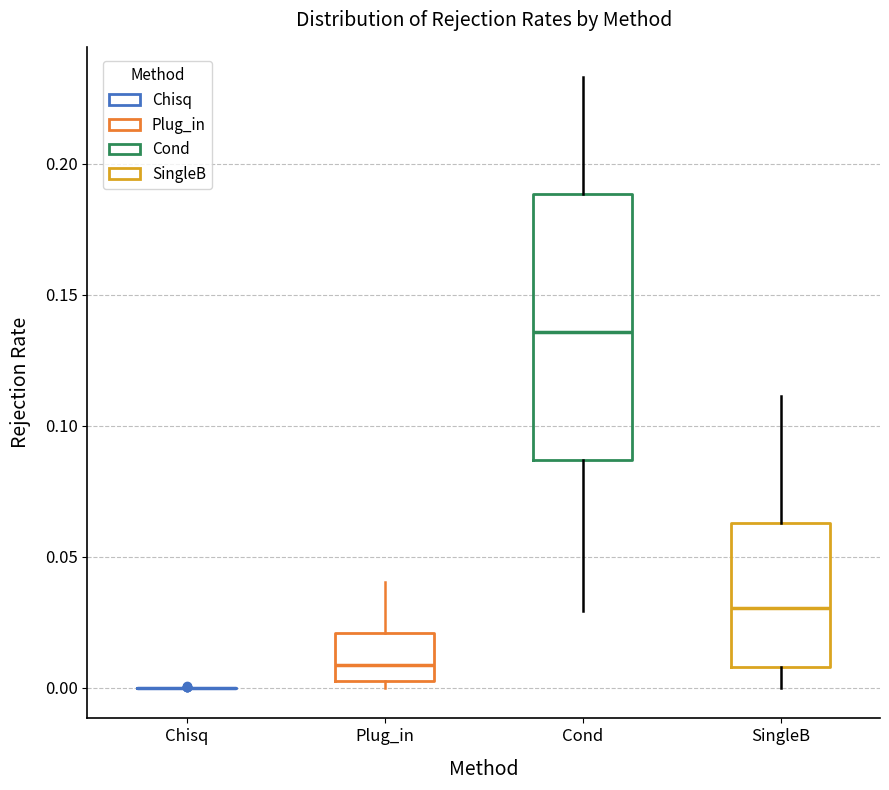

Reading left to right, read every box against the y-axis: the position of its median line, the range the box covers, and the ends of its whiskers. The values are not printed on the chart, so give them approximately, as read against the axis.

Chisq: box collapsed to a line at 0.000, whiskers 0.000 to 0.000
Plug_in: median 0.010, box 0.005 to 0.020, whiskers 0.000 to 0.040
Cond: median 0.135, box 0.085 to 0.190, whiskers 0.030 to 0.235
SingleB: median 0.030, box 0.010 to 0.065, whiskers 0.000 to 0.110